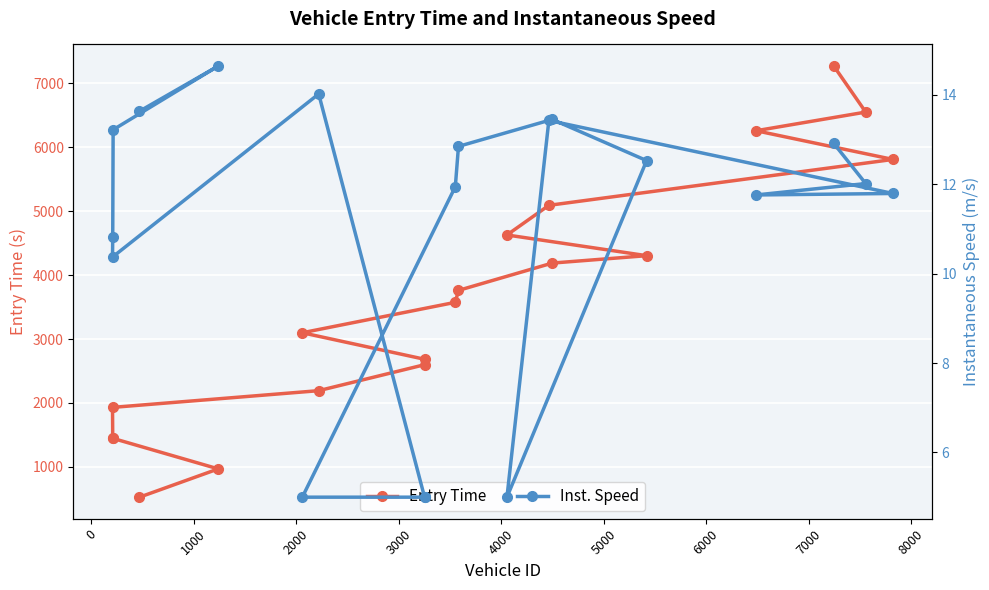

What is the minimum value for Entry Time?

525.4